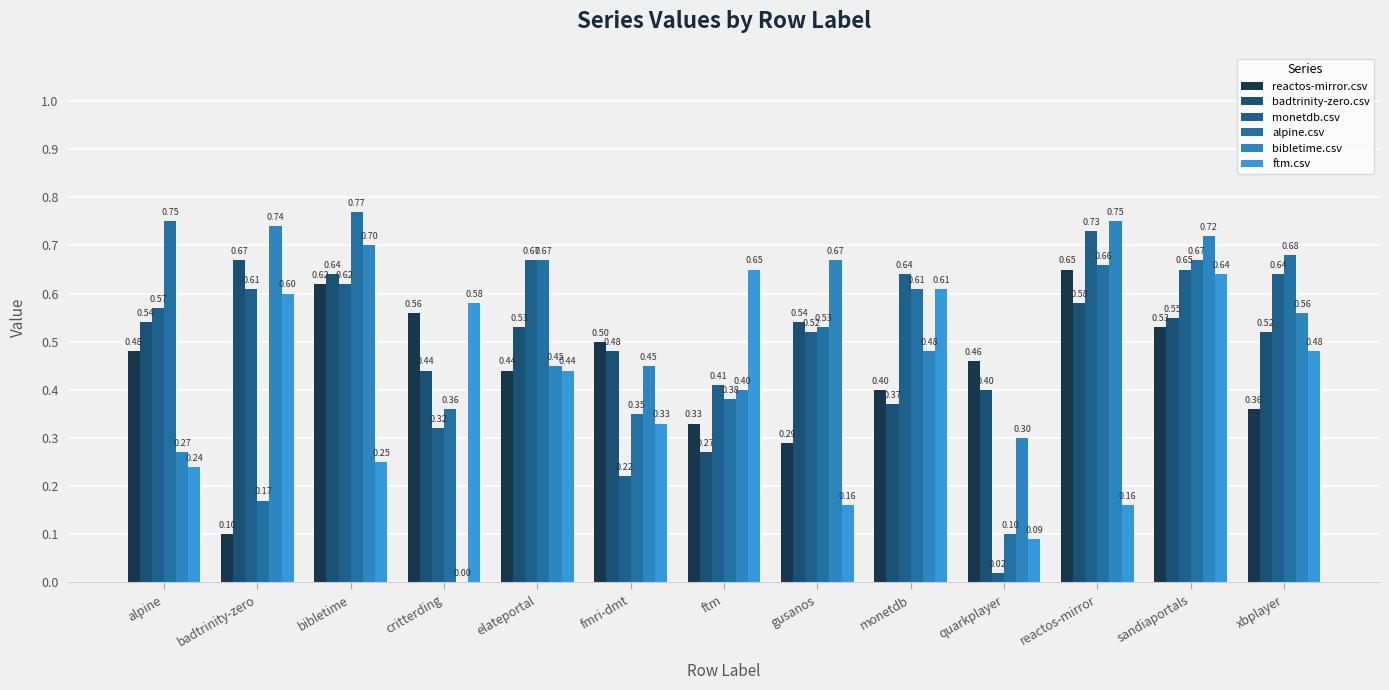

At monetdb, list the series in order from largest to smallest.

monetdb.csv, alpine.csv, ftm.csv, bibletime.csv, reactos-mirror.csv, badtrinity-zero.csv